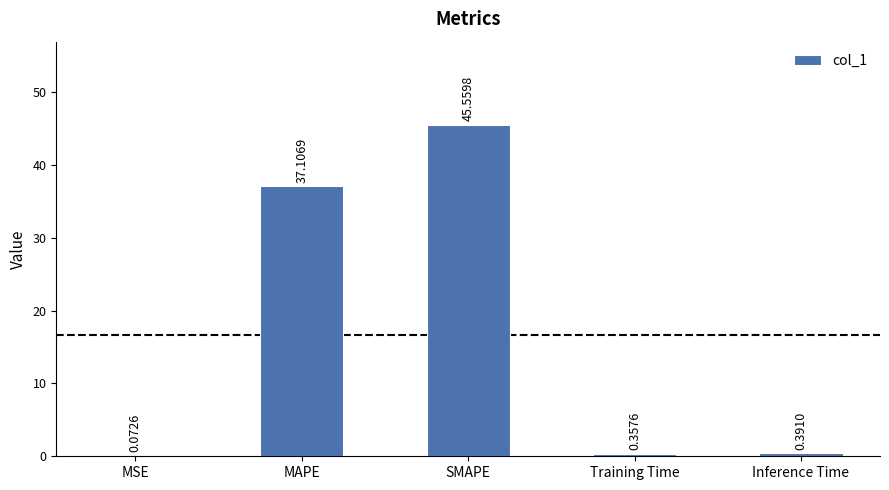

Approximately how many times larger is the value at SMAPE compared to MAPE?

1.2